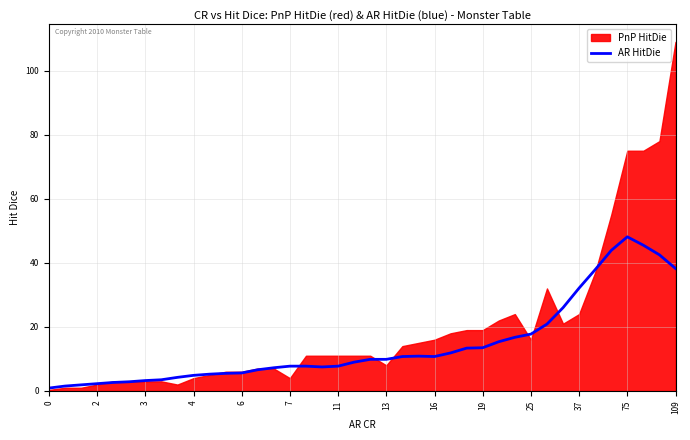

What is the sum of all values?

573.9